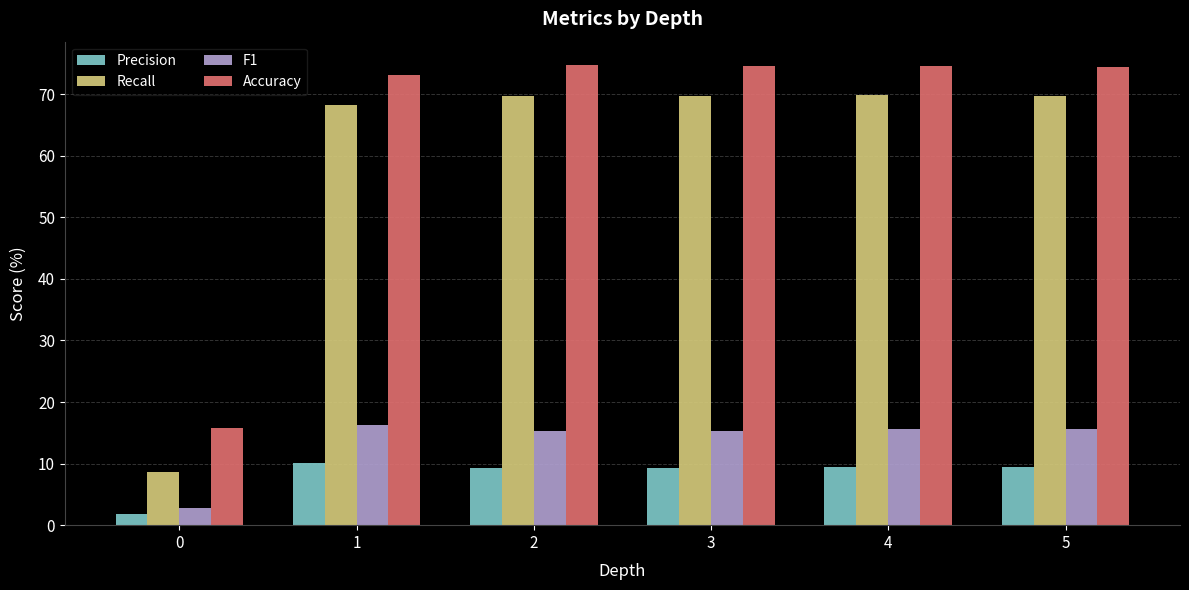

What is the total value across all series at 2?

168.9